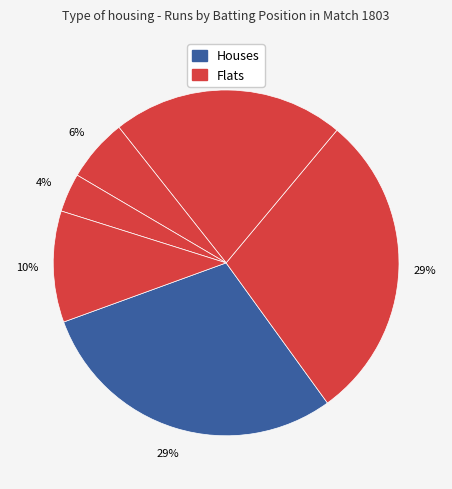

How many segments does this pie chart have?

6